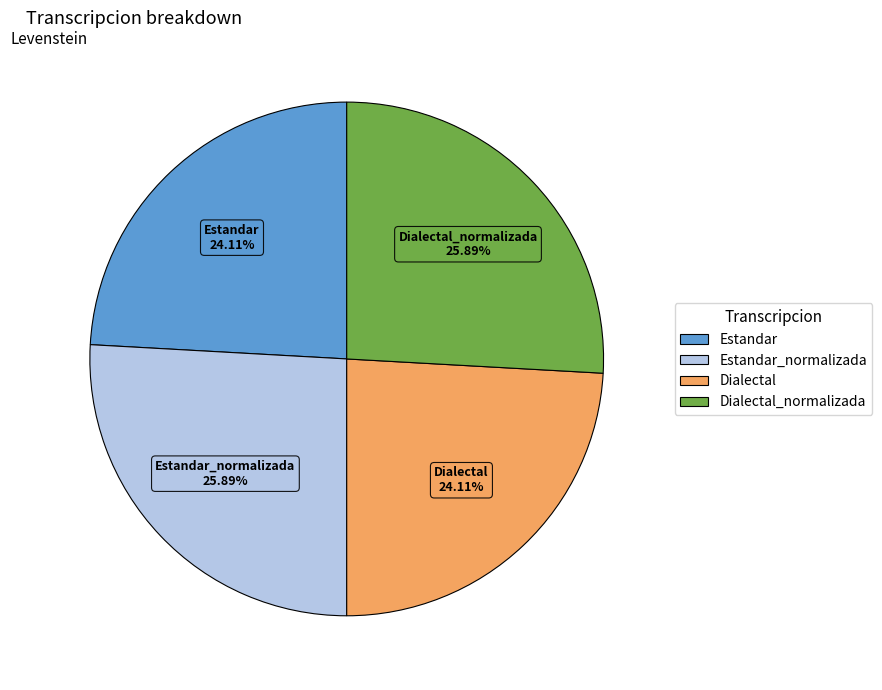

Does any single category account for the majority?

No